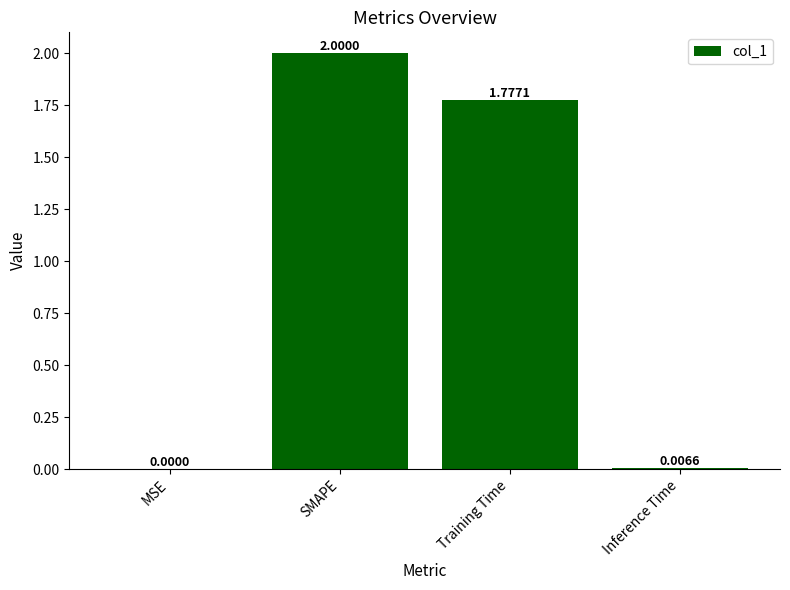

What is the sum of the values at Inference Time and SMAPE?

2.0